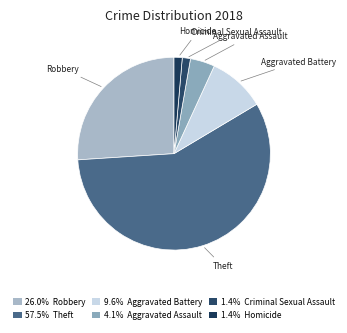

What is the largest slice in the pie chart?

Theft